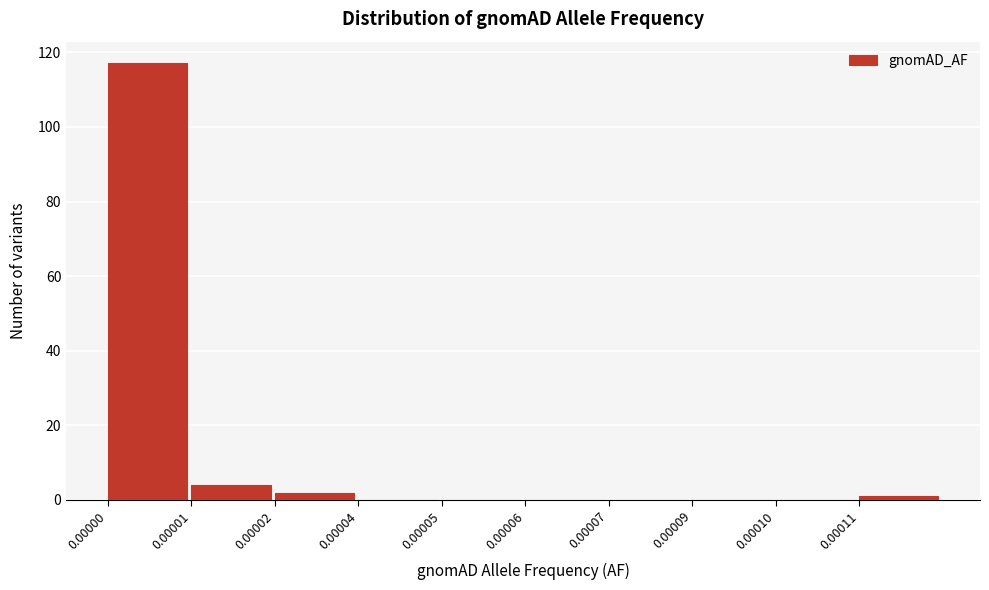

Reading left to right, list all the values displayed in this chart.

0.00000=117	0.00001=4	0.00002=2	0.00004=0	0.00005=0	0.00006=0	0.00007=0	0.00009=0	0.00010=0	0.00011=1